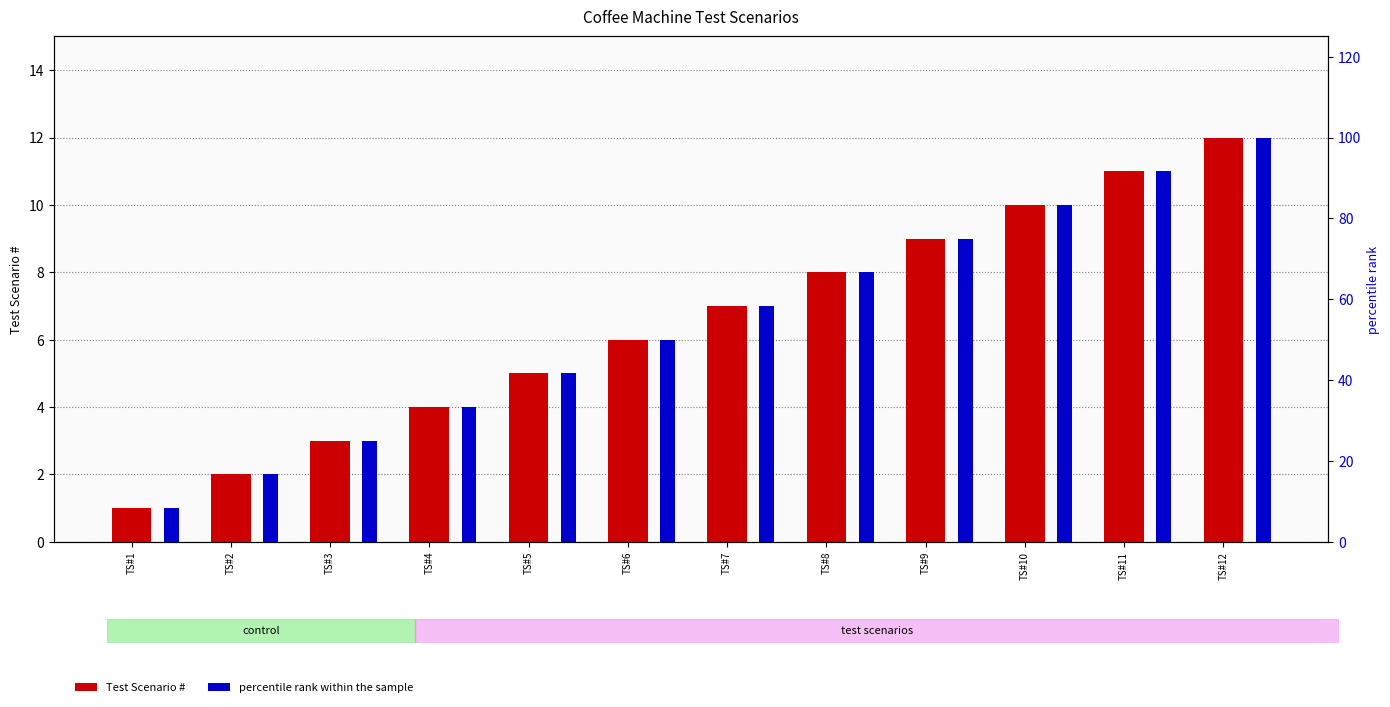

List the series in order of their peak value, lowest first.

Test Scenario #, percentile rank within the sample